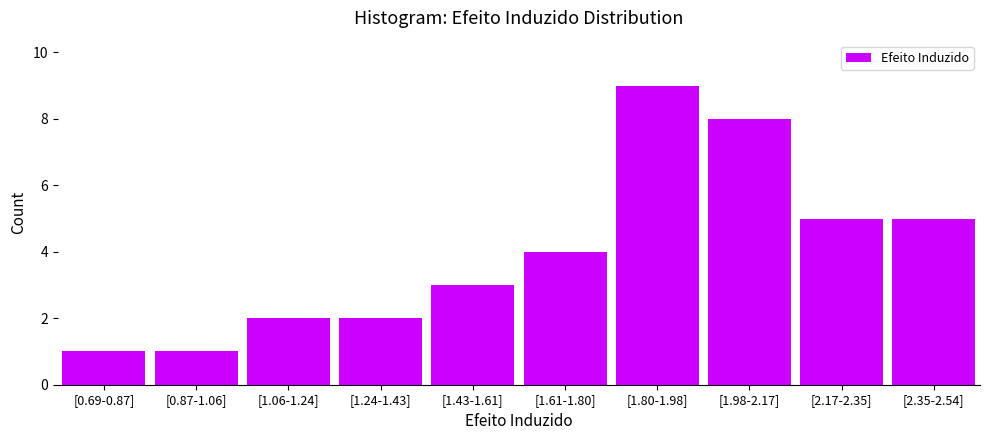

Reading left to right, transcribe all the data shown in this chart.

1	1	2	2	3	4	9	8	5	5